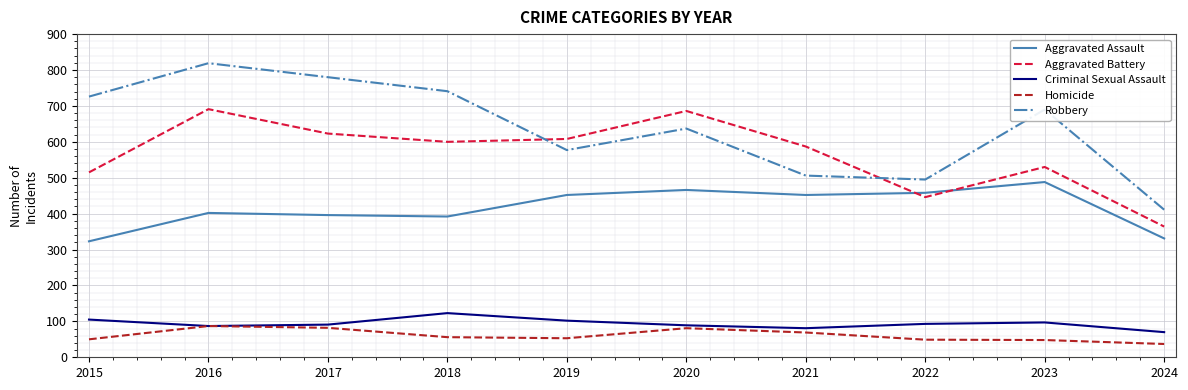

What is the average value of the Robbery series?

638